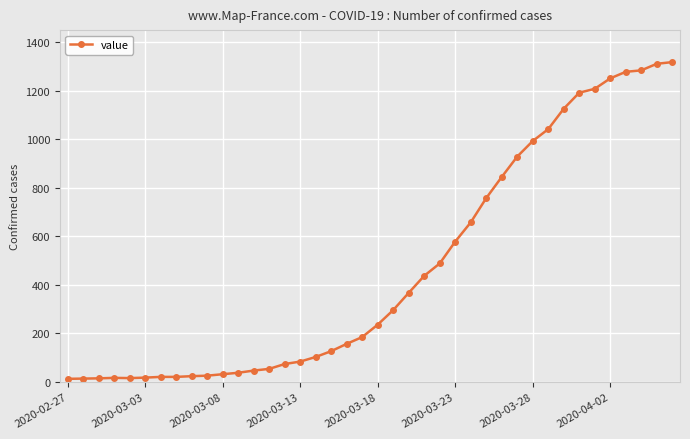

What is the maximum value shown in the chart?

1317